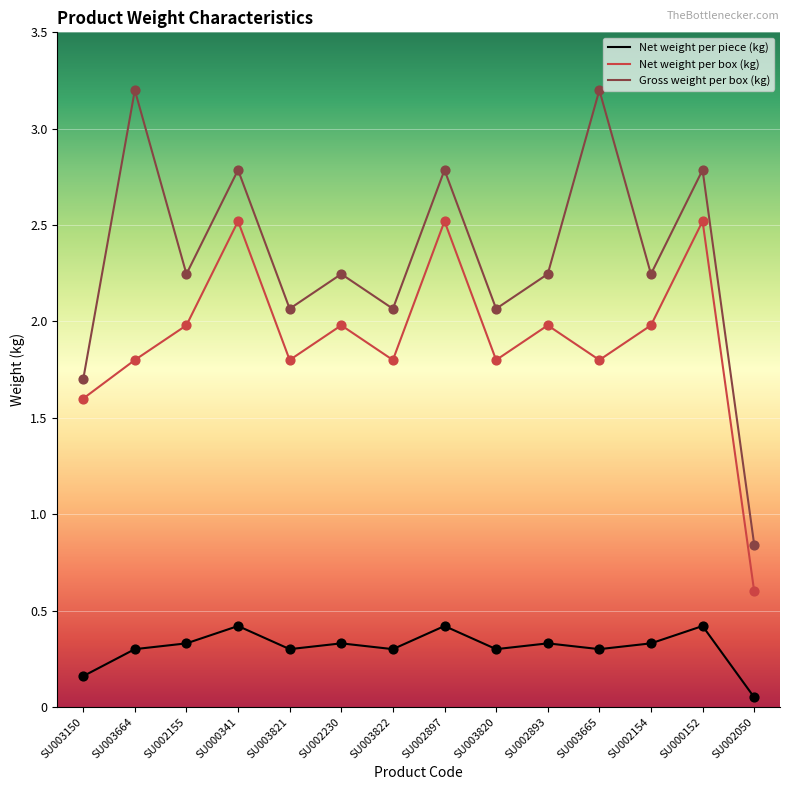

Is the value of Net weight per box (kg) at SU002893 greater than the value of Gross weight per box (kg) at SU002050?

Yes